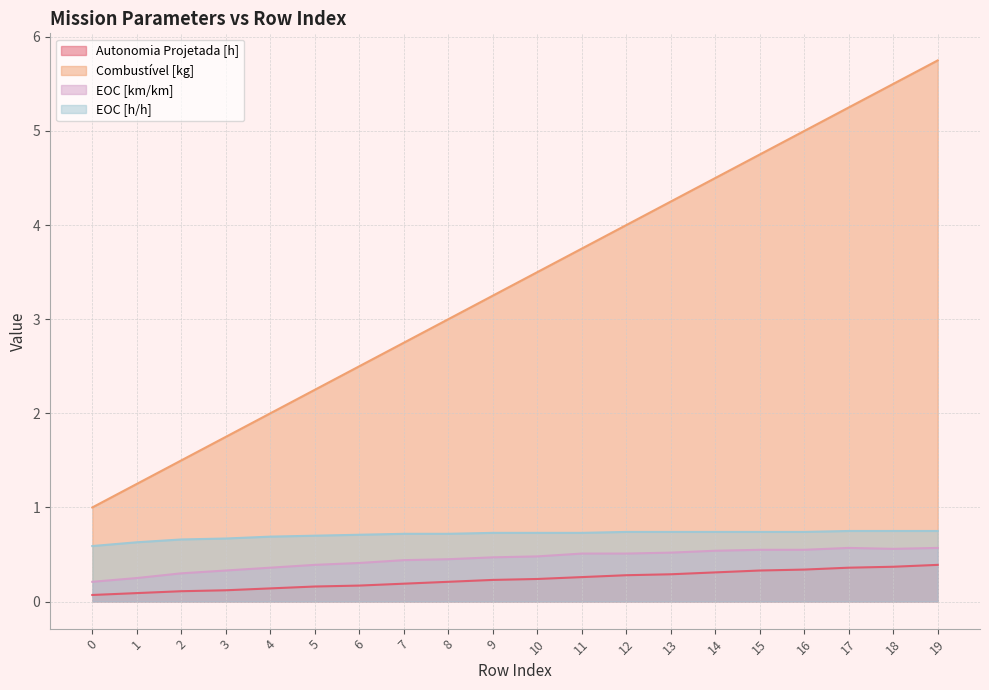

At which category does the chart reach its peak across all series?

19